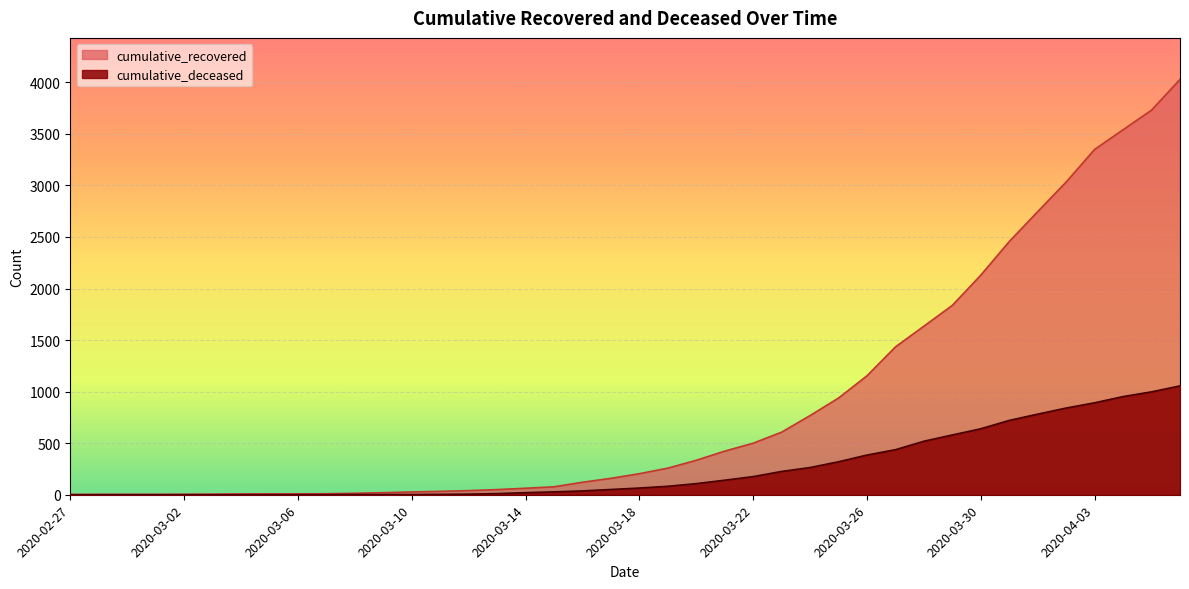

Which series has the largest total across all categories?

cumulative_recovered